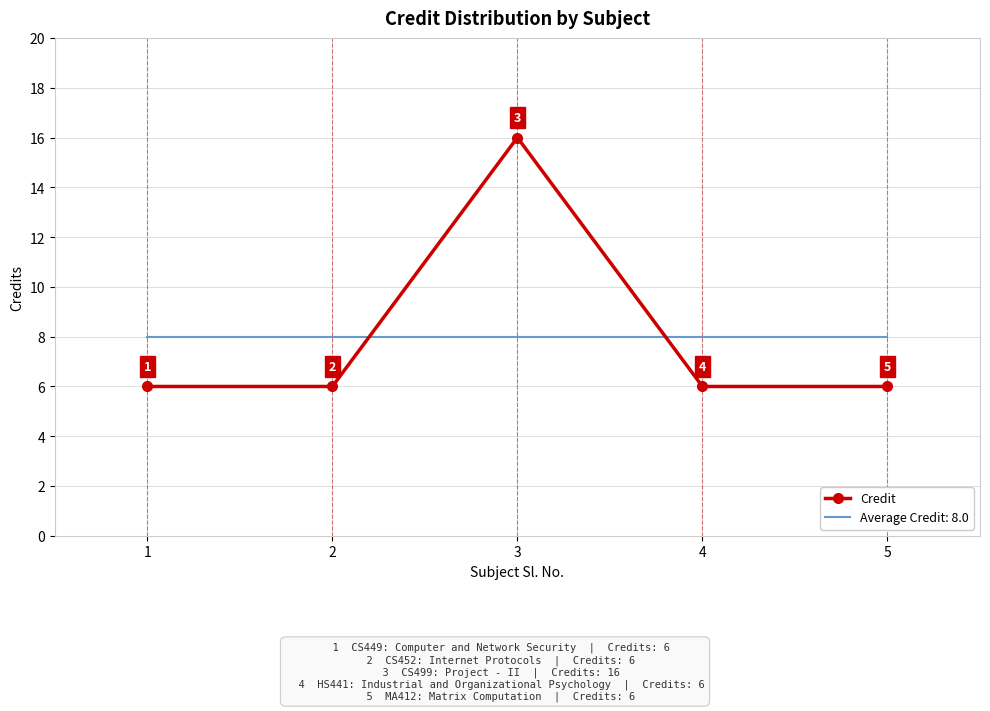

Which series has the widest spread of values?

Credit